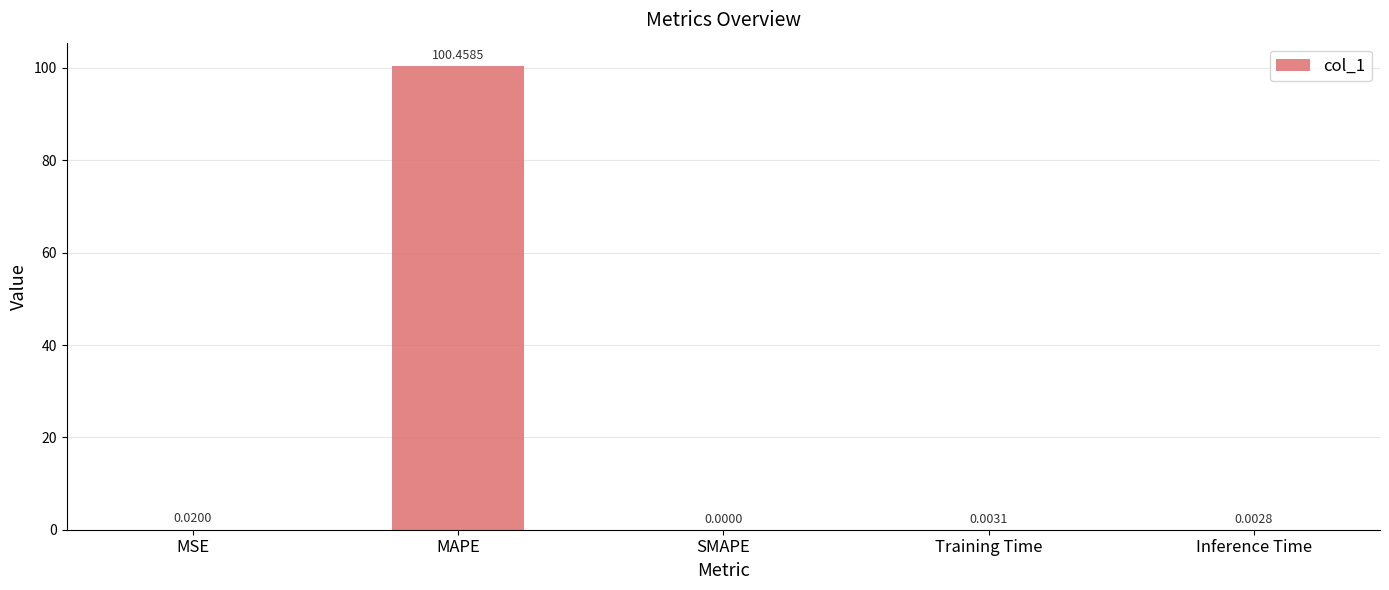

Which label corresponds to the largest value in the chart?

MAPE